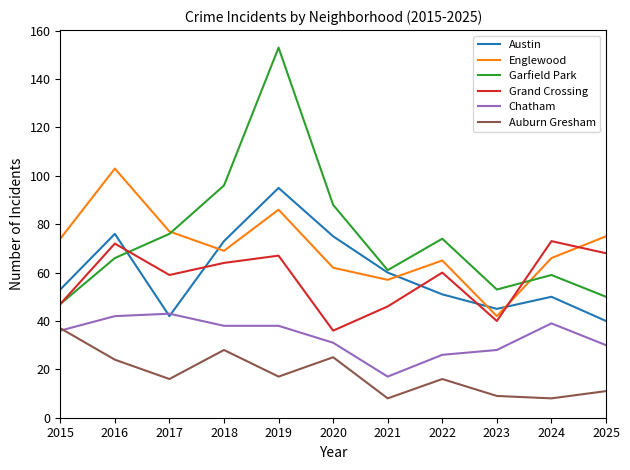

At which category is the sum across all series the highest?

2019